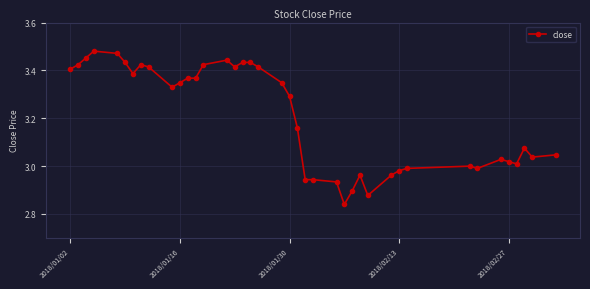

What is the sum of all values?

128.2